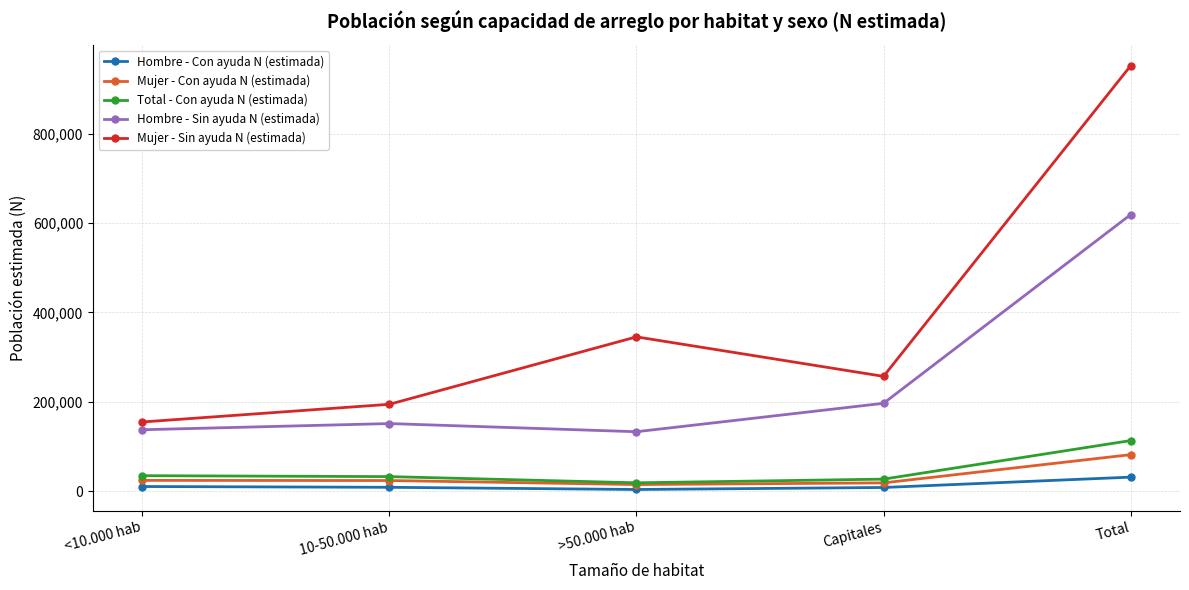

What position from the left is >50.000 hab?

3